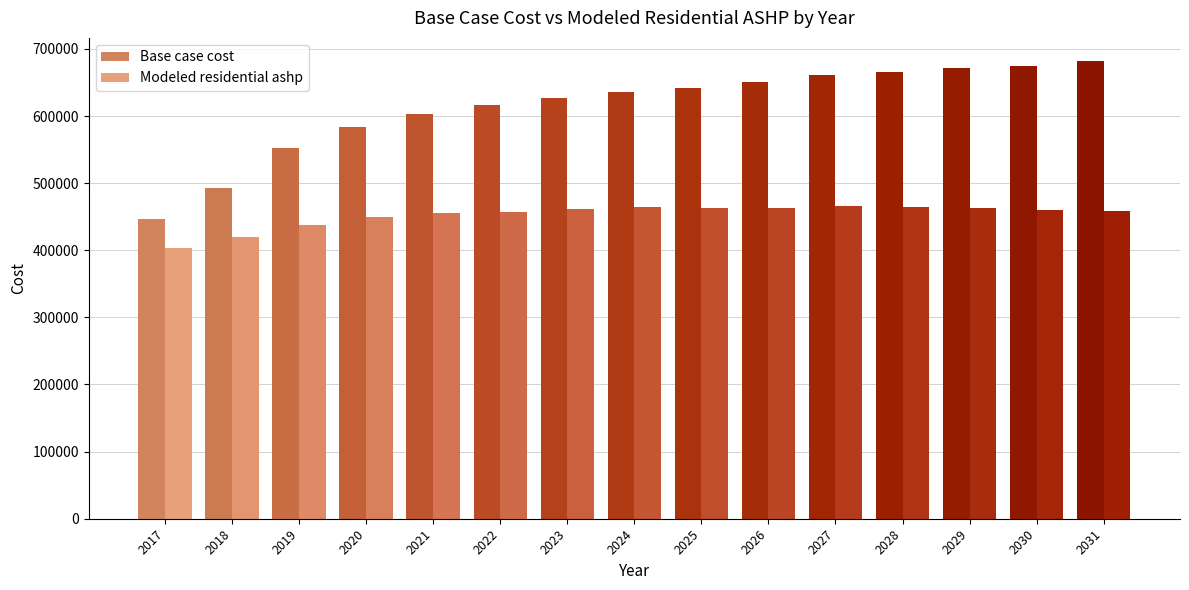

What is the total value across all series at 2031?

1140822.3